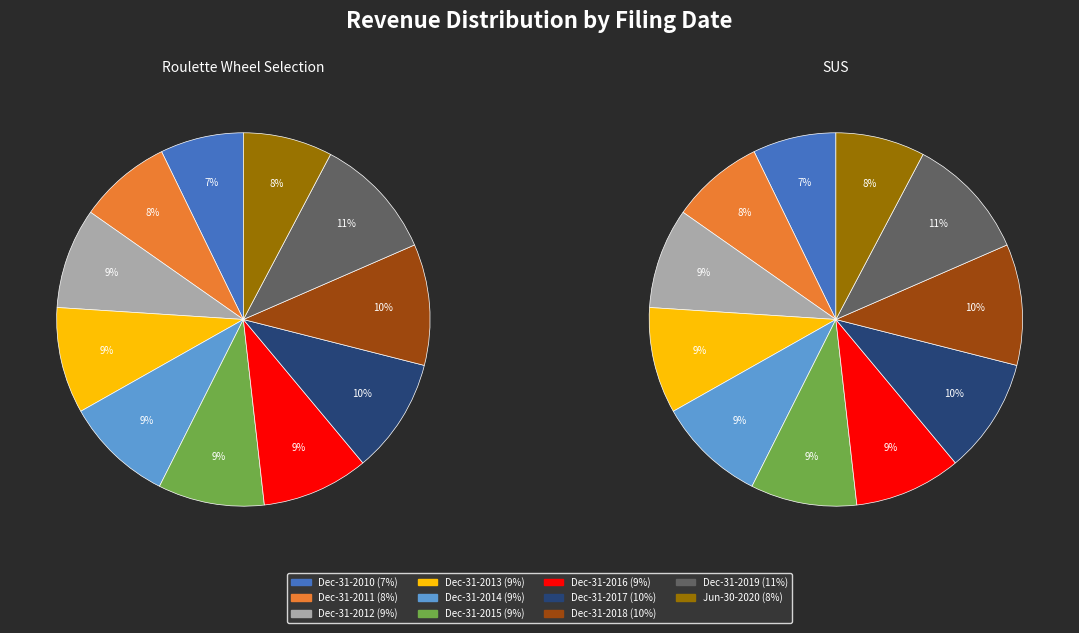

To the nearest percent, what portion does Jun-30-2020 represent?

8%